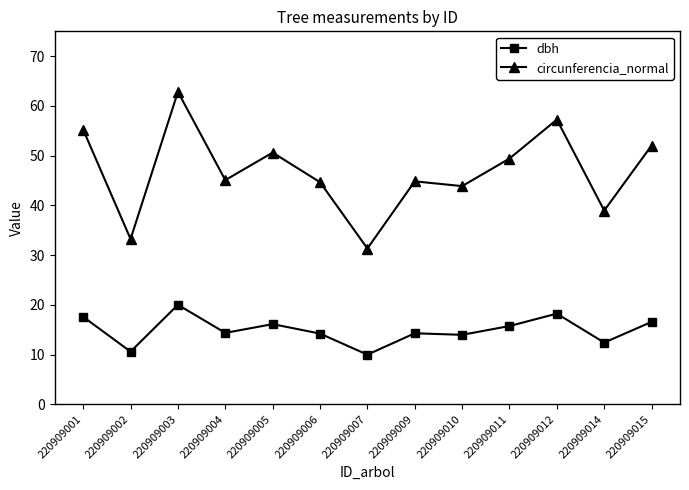

Between 220909002 and 220909003, which series saw the biggest shift?

circunferencia_normal